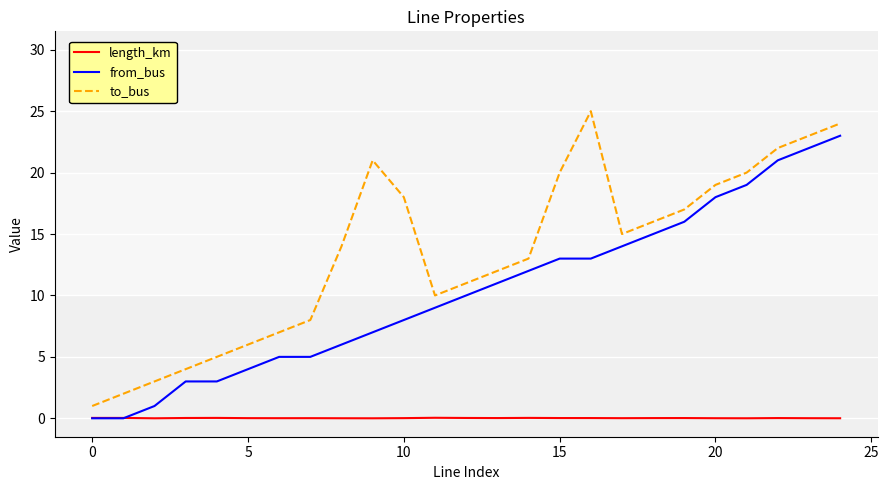

What is the minimum value for to_bus?

1.0